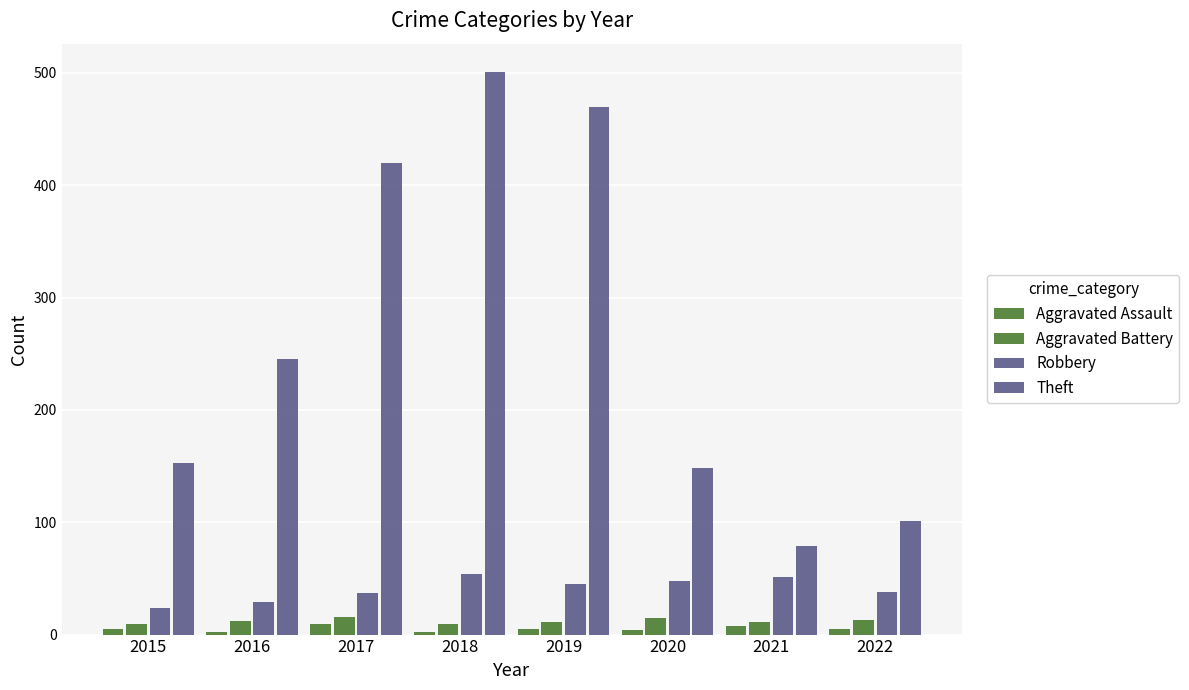

The value of Theft at 2017 is 420. True or false?

True